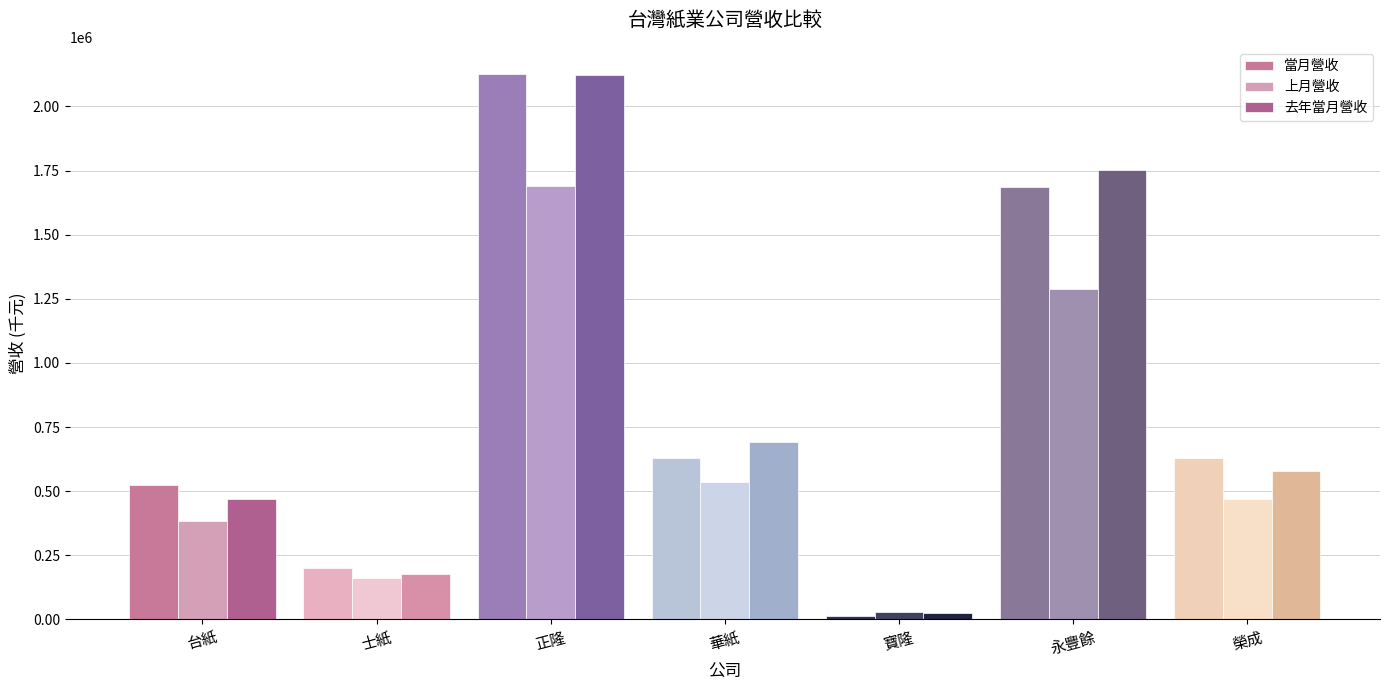

Which series has the widest spread of values?

當月營收